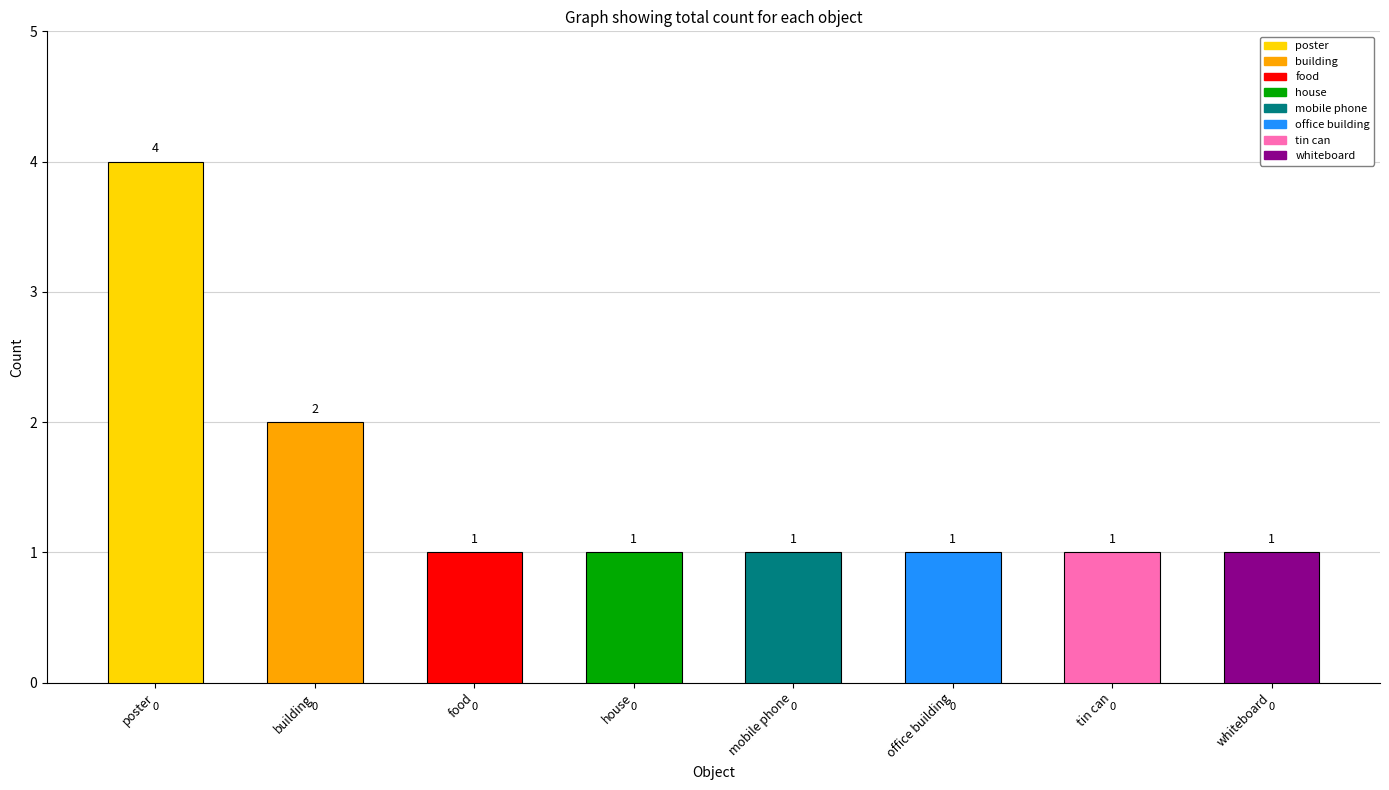

List the labels in order of value, smallest first.

food, house, mobile phone, office building, tin can, whiteboard, building, poster